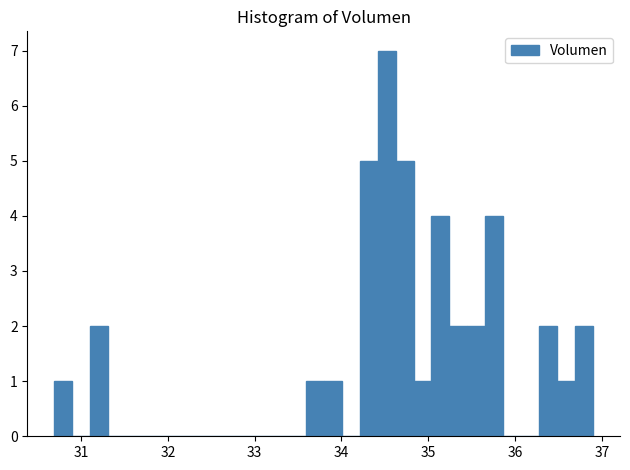

Read against the x-axis, roughly where is the centre of the tallest bar?

34.5